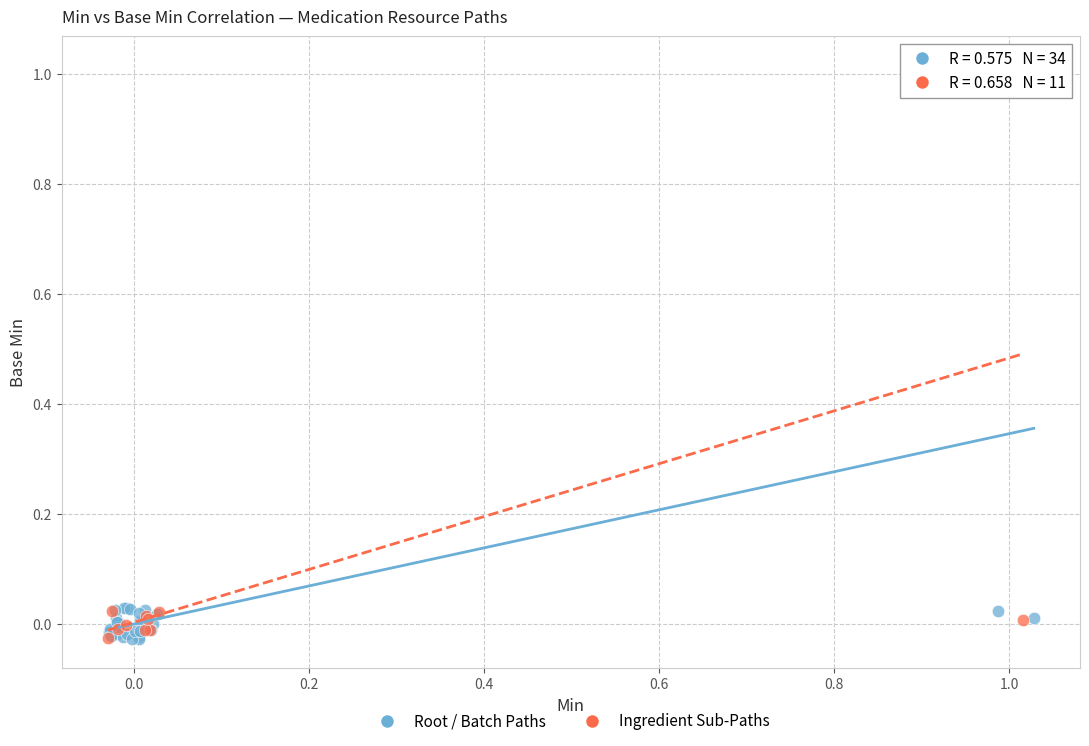

What are all the series names shown in the legend?

Root / Batch Paths, Ingredient Sub-Paths